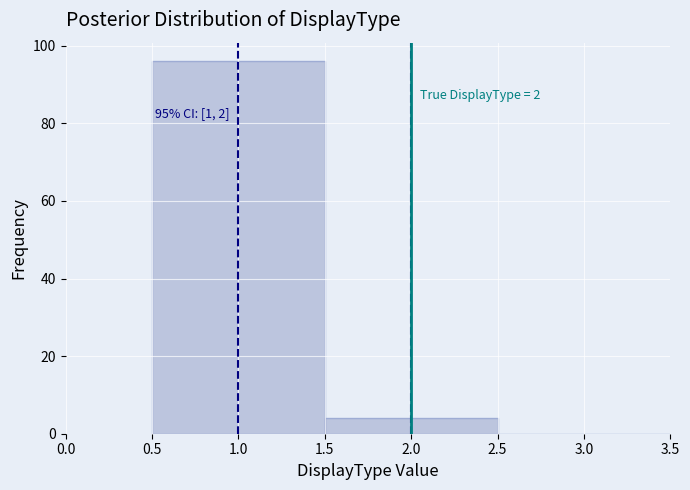

Over which range of the x-axis is the bar tallest?

0.5 to 1.5